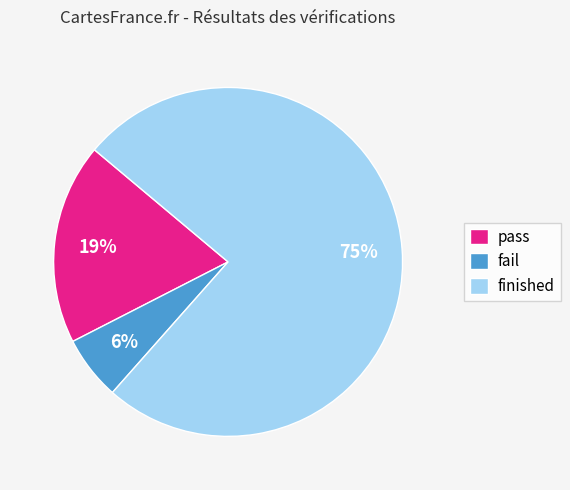

Rank the categories by value from lowest to highest.

fail, pass, finished